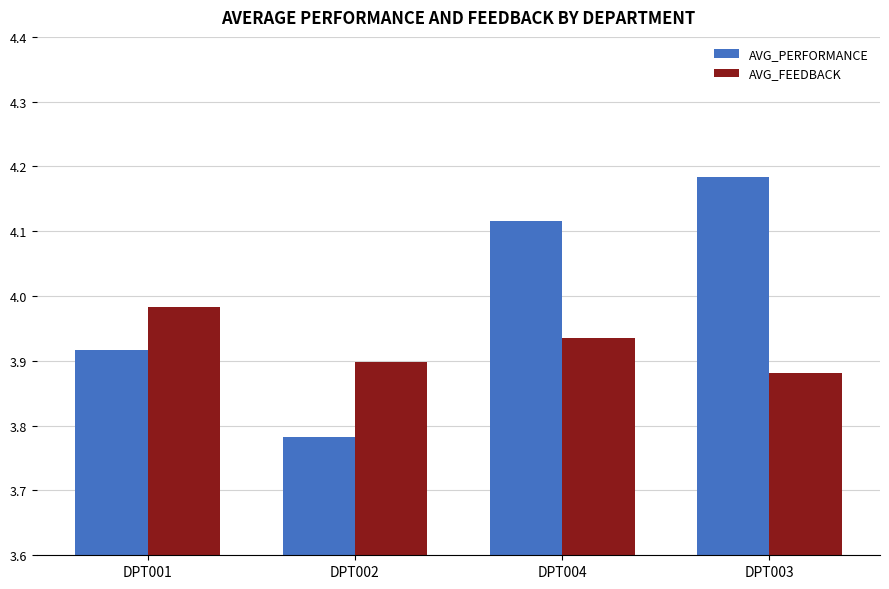

True or false: AVG_FEEDBACK has a value of 2.3 at DPT004.

False